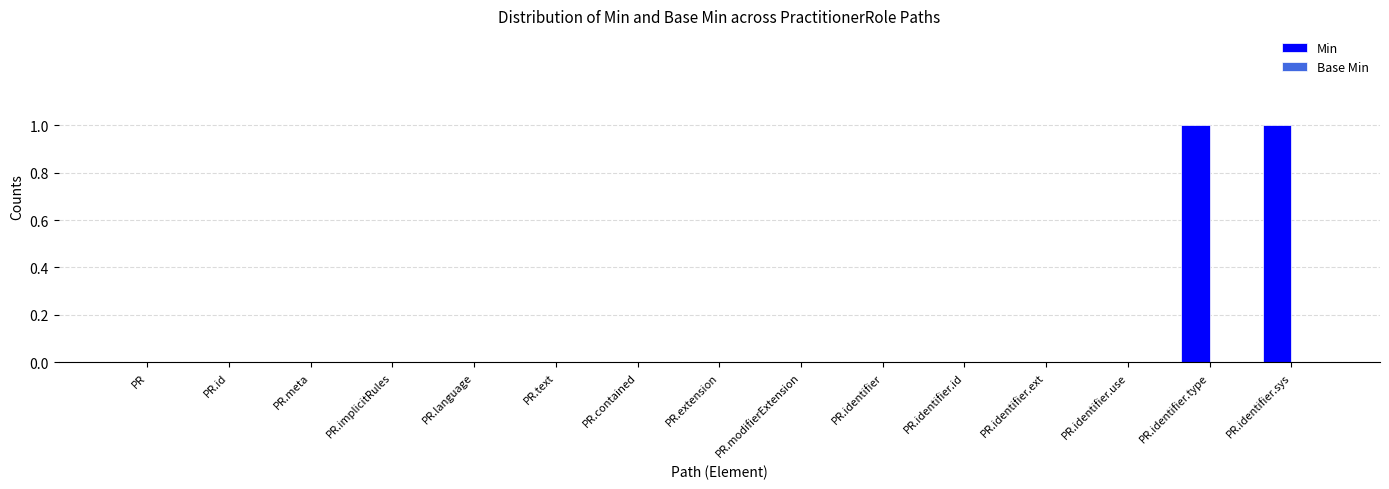

Which has a higher value, PR or PR.identifier.type?

PR.identifier.type